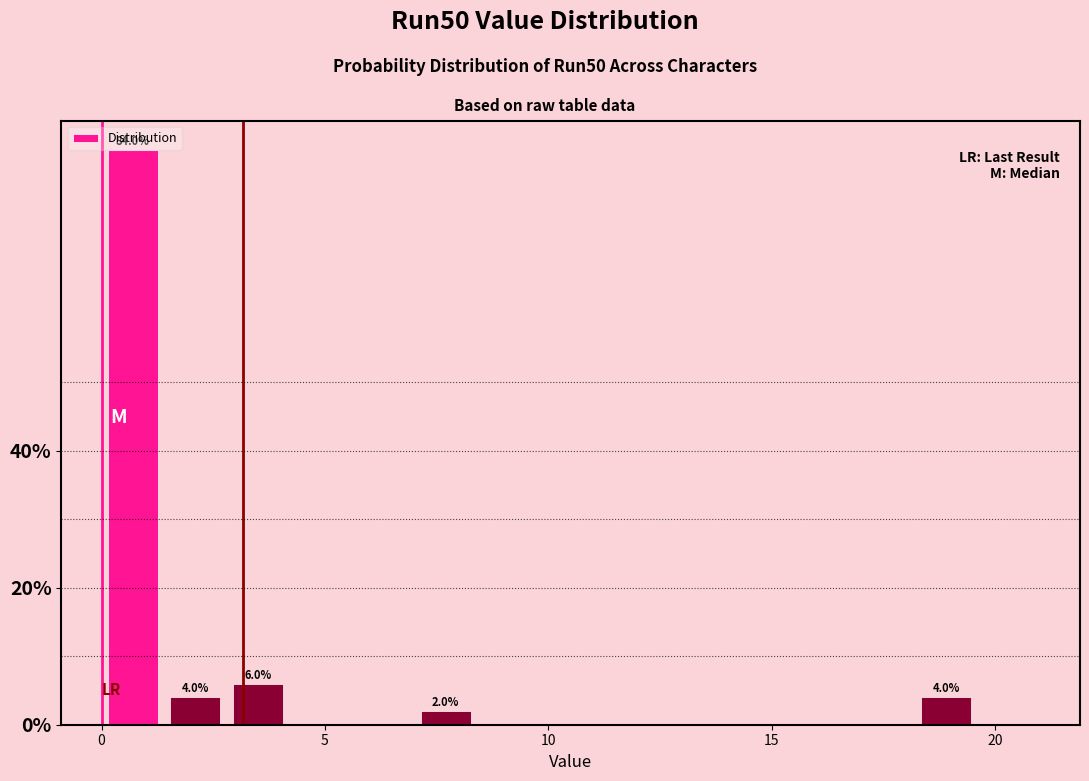

Around what value on the x-axis is the tallest bar? Give the approximate position of its centre, as read against the axis.

0.5